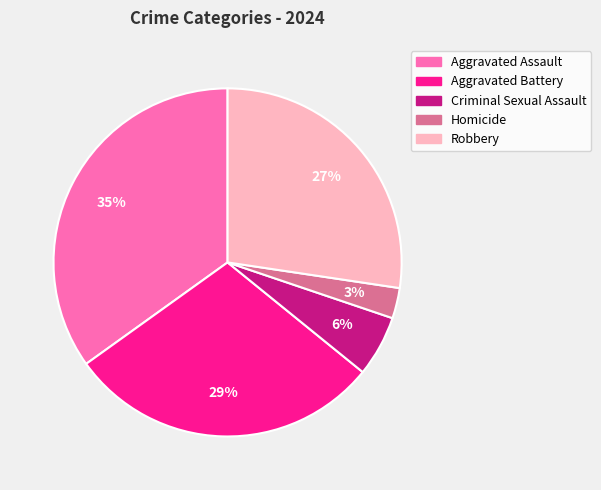

To the nearest percent, what percentage of the pie is Homicide?

3%